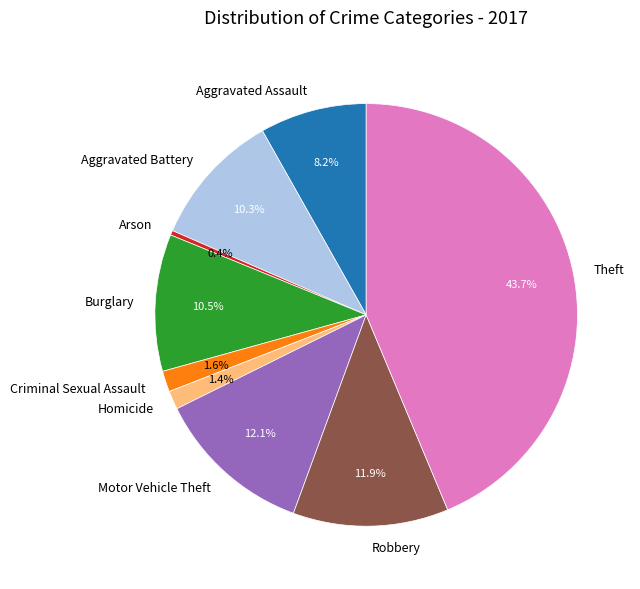

Does any single category account for the majority?

No